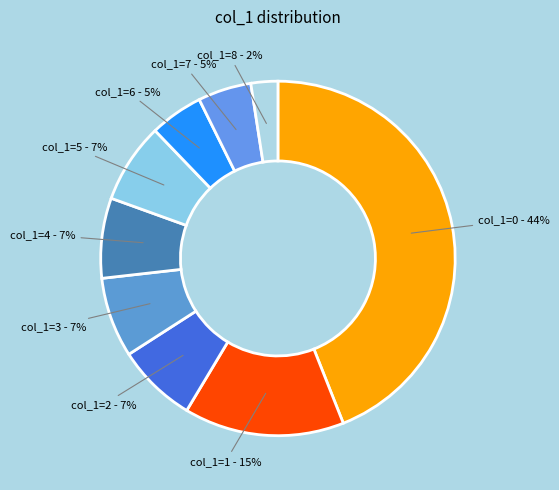

Count the number of slices in the pie.

9